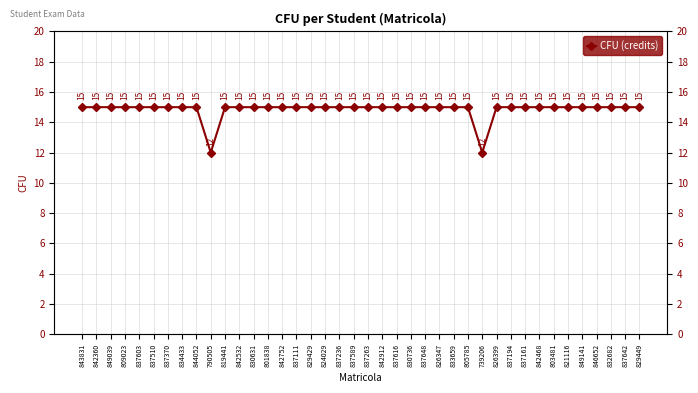

Is it true that the value at 837263 is 15?

True